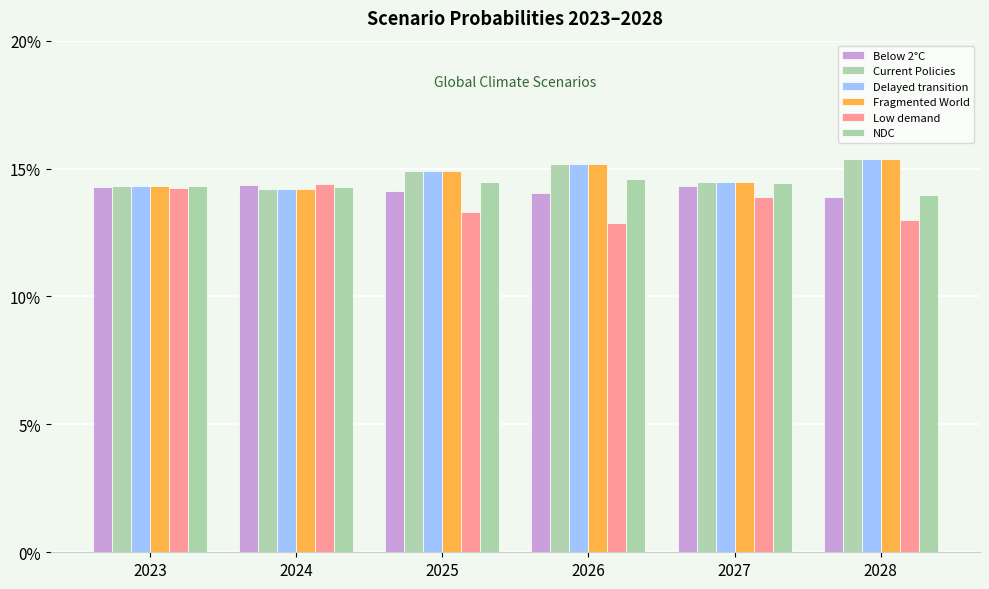

Does the chart contain stacked bars?

No